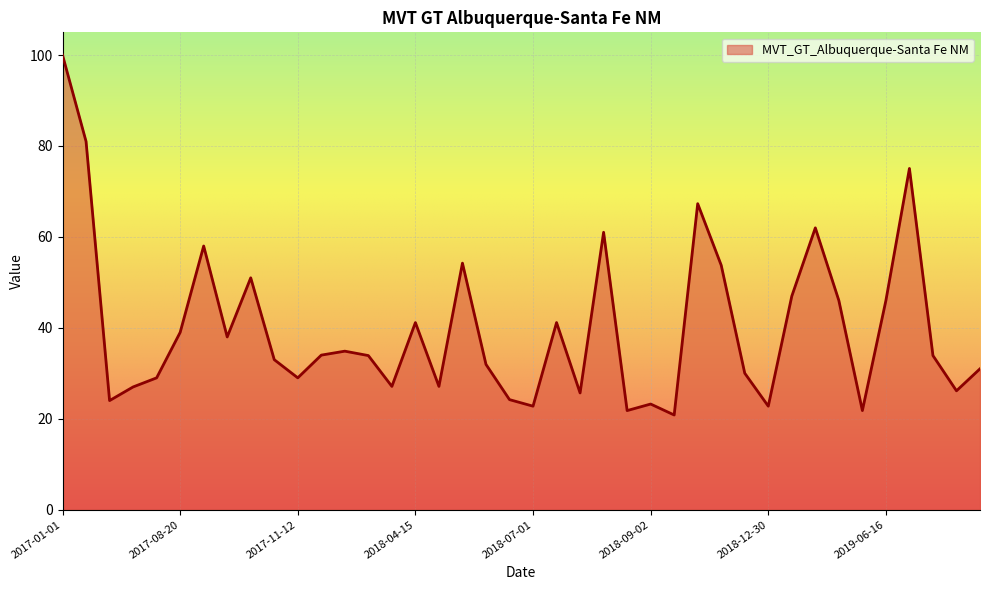

What is the maximum value shown in the chart?

100.0